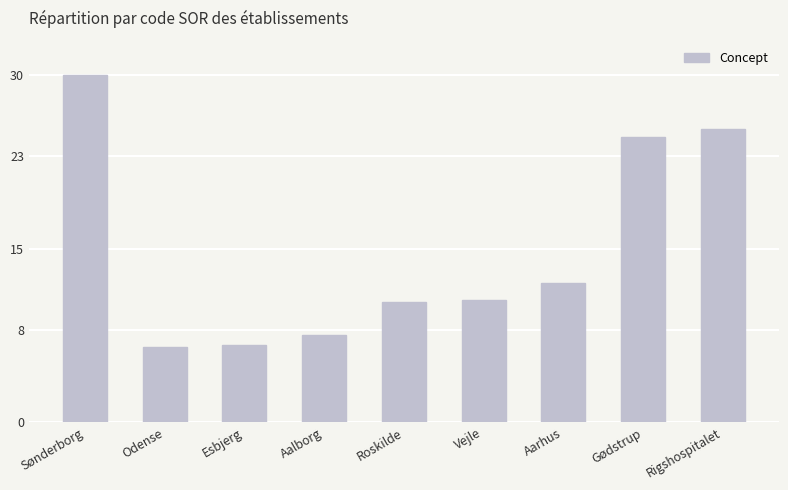

True or false: the data shows 14.8 at Vejle.

False